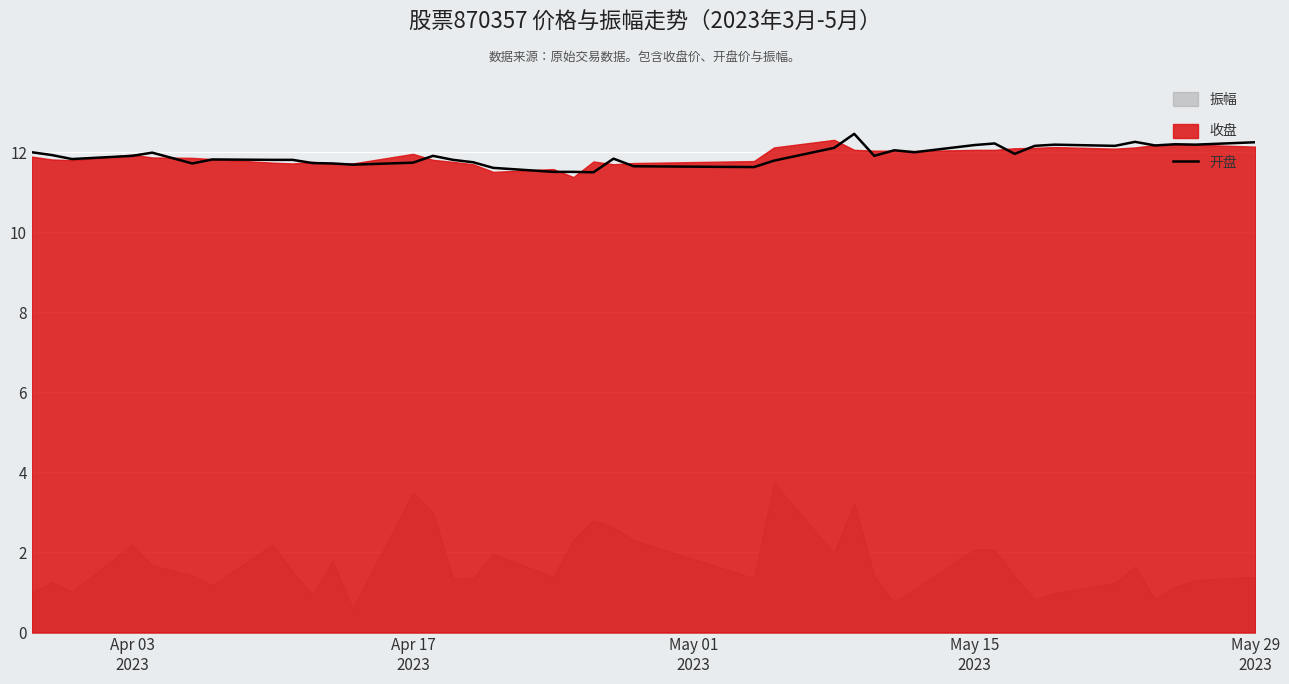

What is the lowest value of the 开盘 series?

11.5